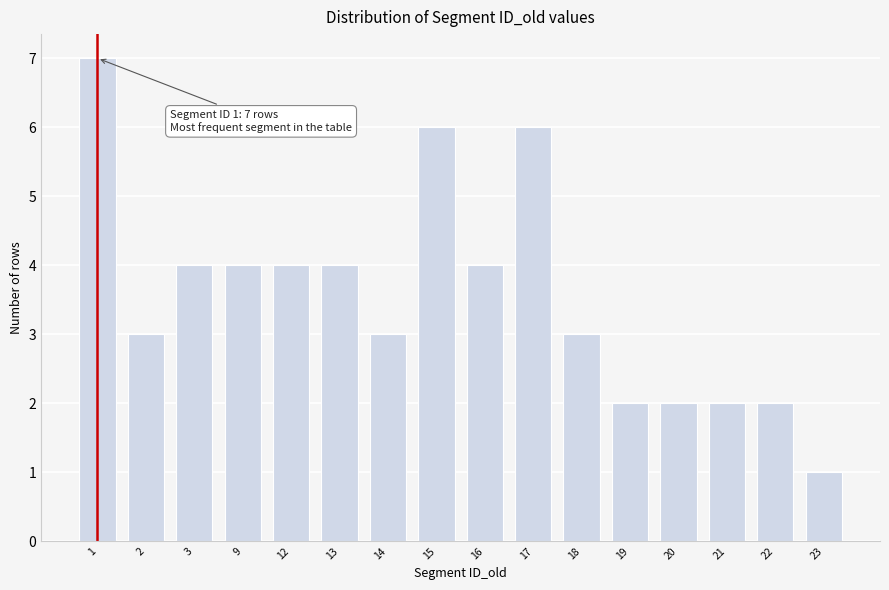

Reading left to right, extract all data points from this chart.

1=7	2=3	3=4	9=4	12=4	13=4	14=3	15=6	16=4	17=6	18=3	19=2	20=2	21=2	22=2	23=1